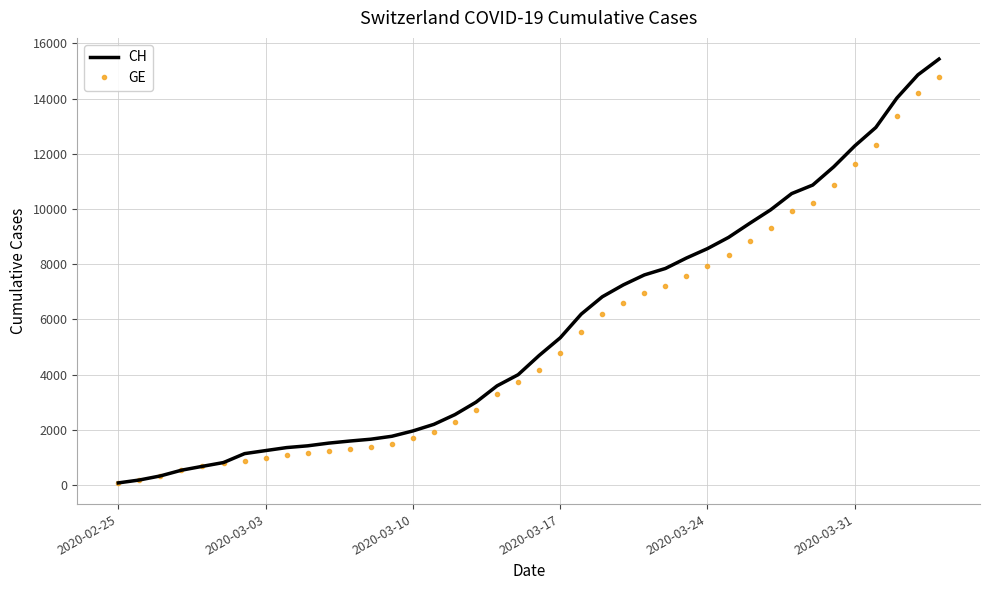

What is the greatest value displayed?

15433